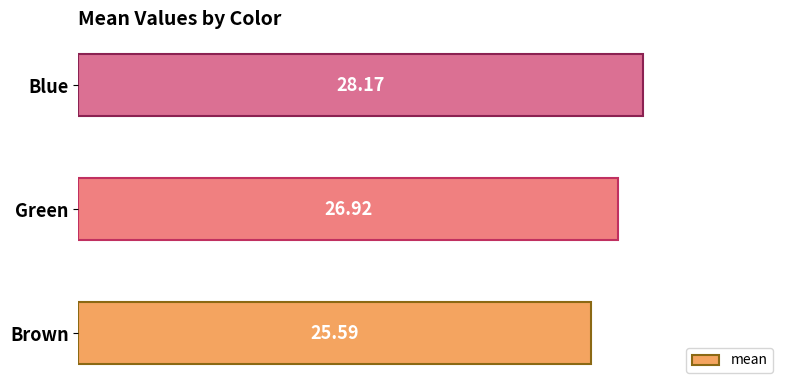

What is the change in value from Brown to Green?

+1.3